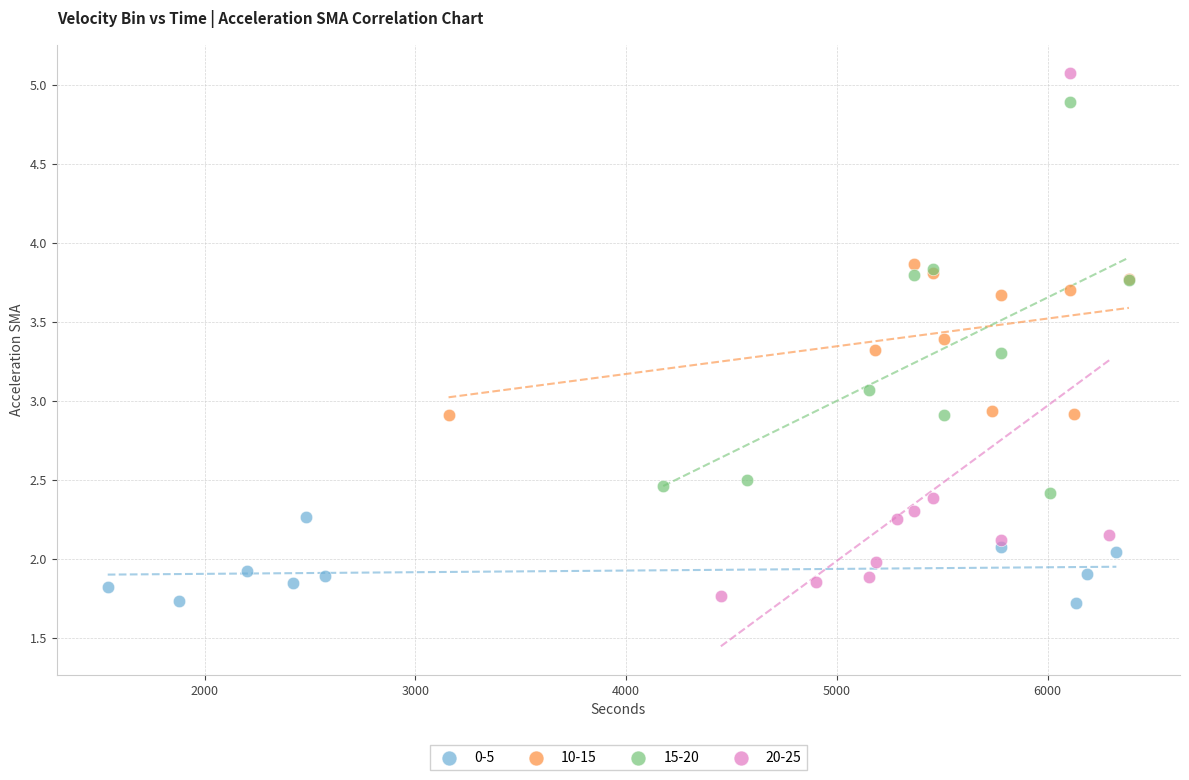

Which series reaches the maximum Y coordinate?

20-25